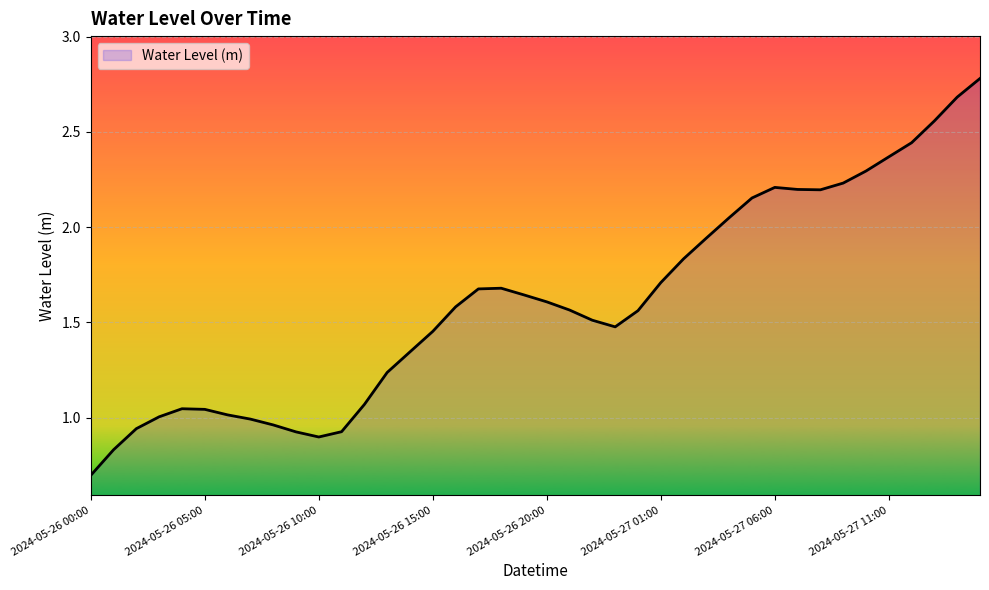

What is the difference between the maximum and minimum values?

2.1